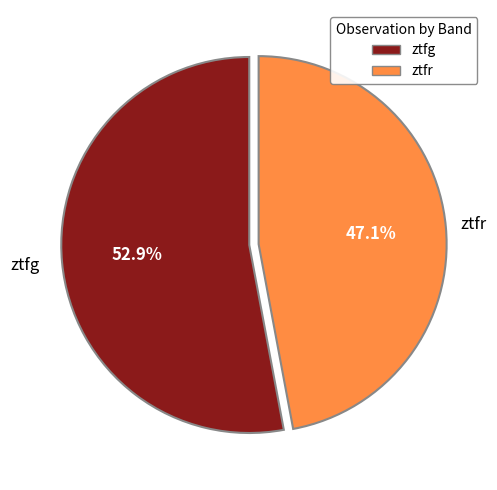

To the nearest percent, what percentage of the pie is ztfg?

53%